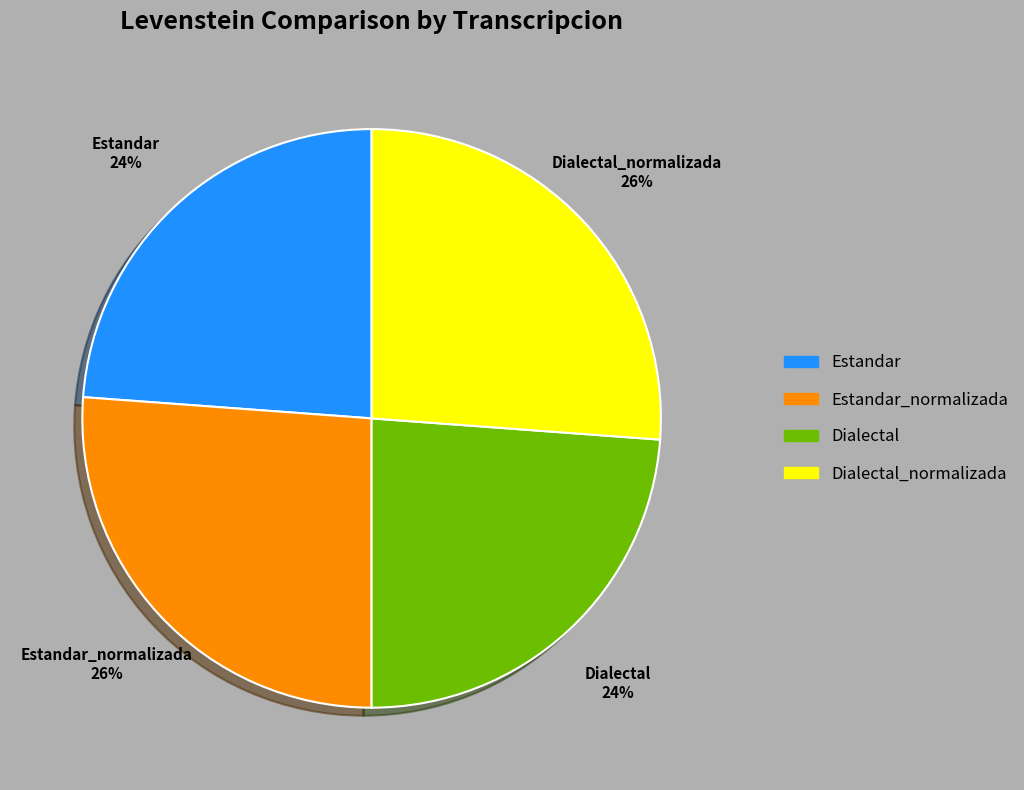

To the nearest percent, what is the average slice percentage?

25%